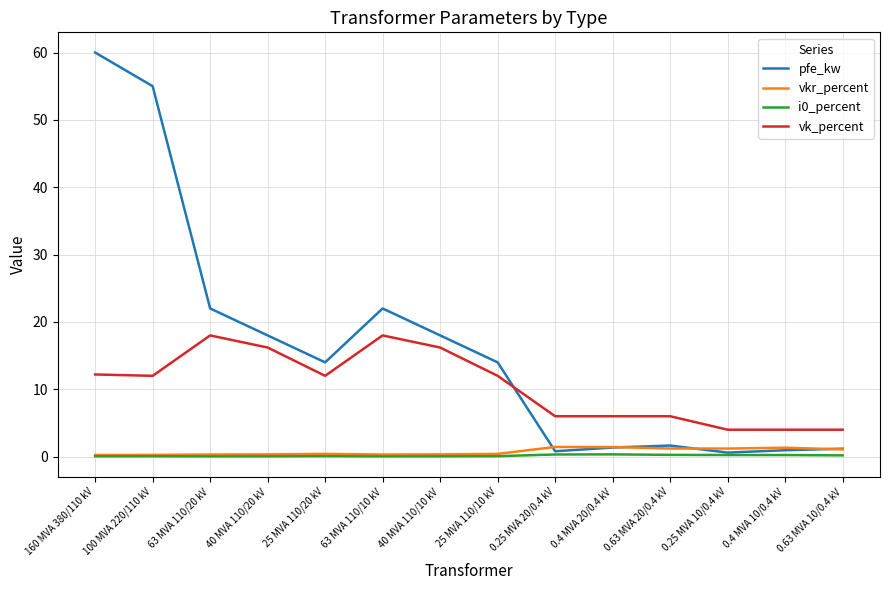

Between 40 MVA 110/10 kV and 0.25 MVA 10/0.4 kV, which series saw the biggest shift?

pfe_kw